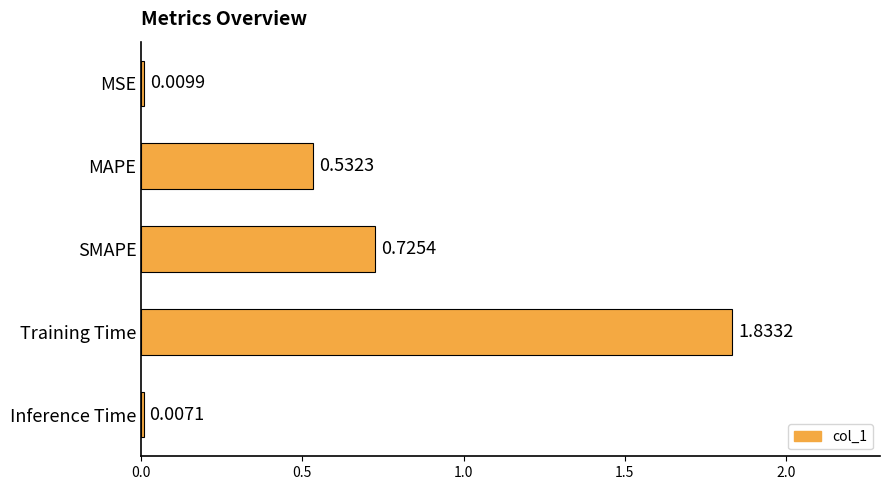

Rank the categories by value from lowest to highest.

Inference Time, MSE, MAPE, SMAPE, Training Time